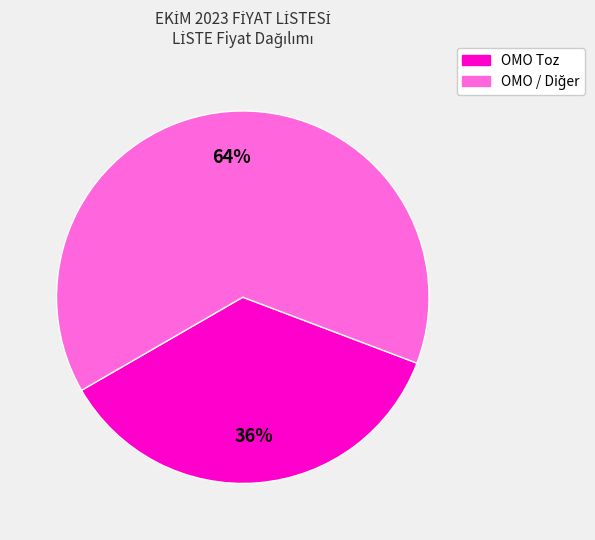

Count the number of slices in the pie.

2